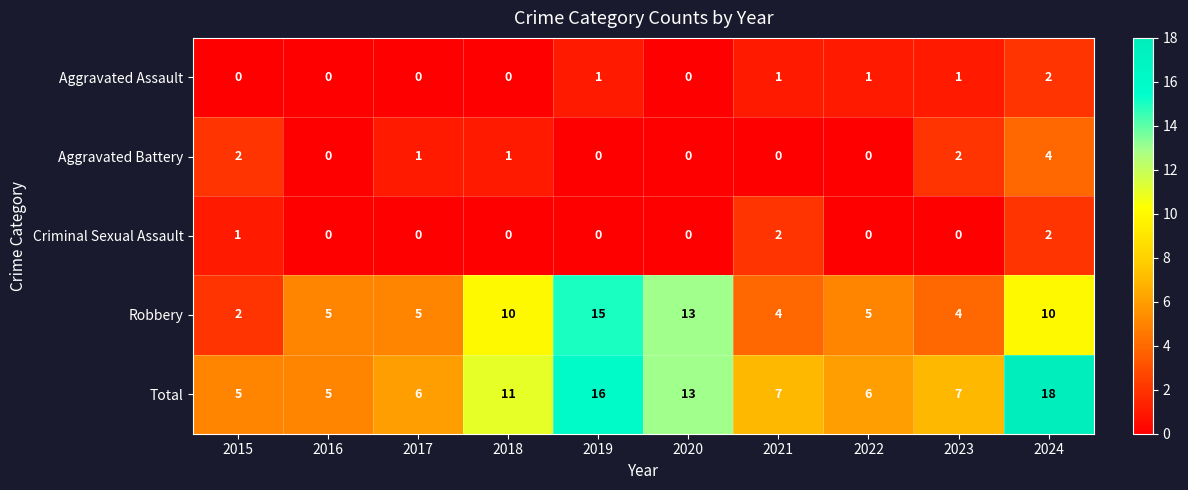

How many positive values does the Aggravated Battery series have?

5